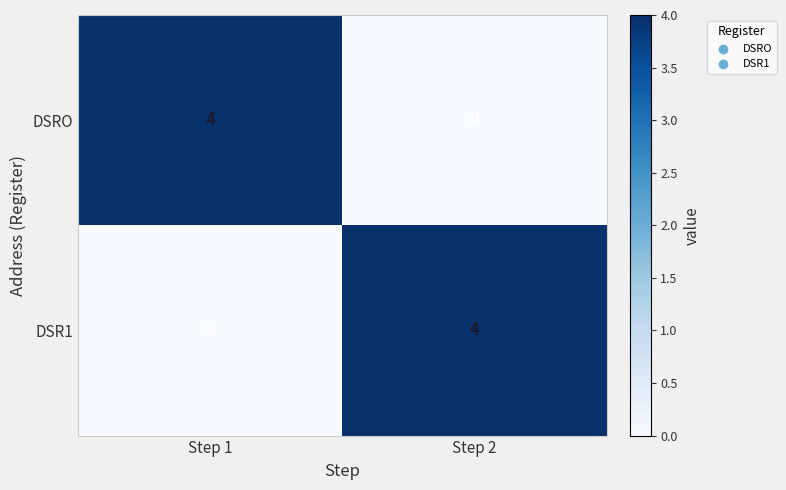

Reading left to right, list all the values displayed in this chart.

DSRO: 4	0
DSR1: 0	4